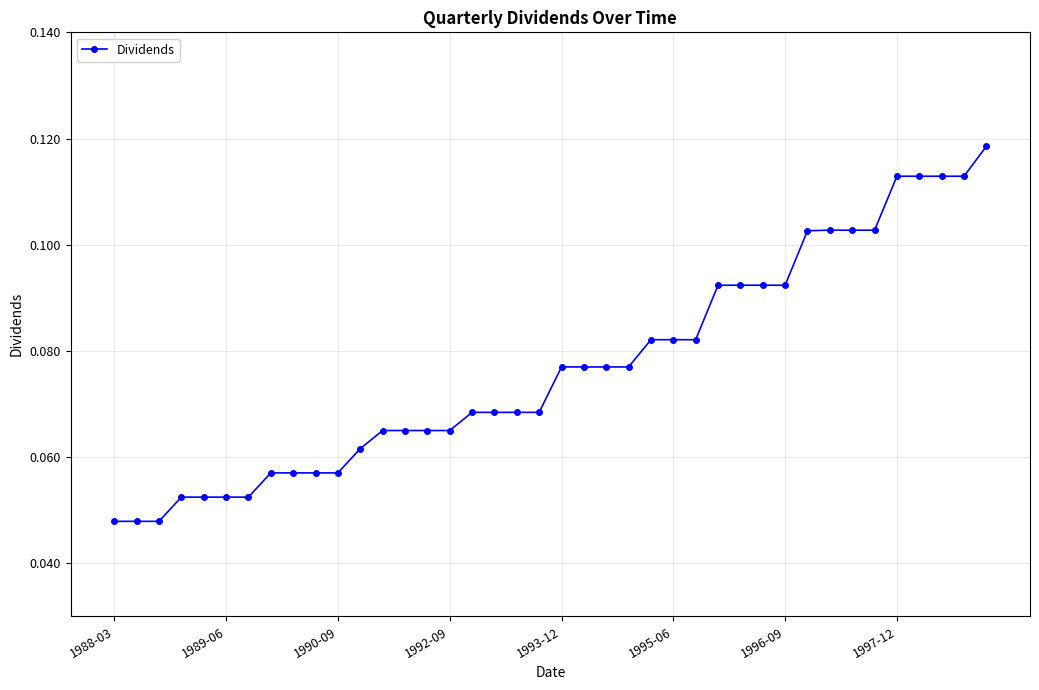

Count the values in the range 0 to 1.

40